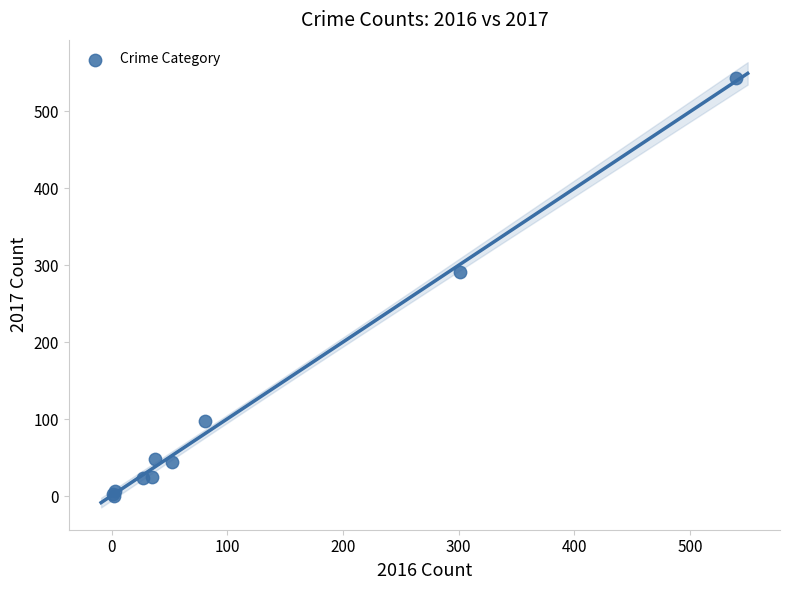

What Y value in the scatter plot is closest to 272?

291